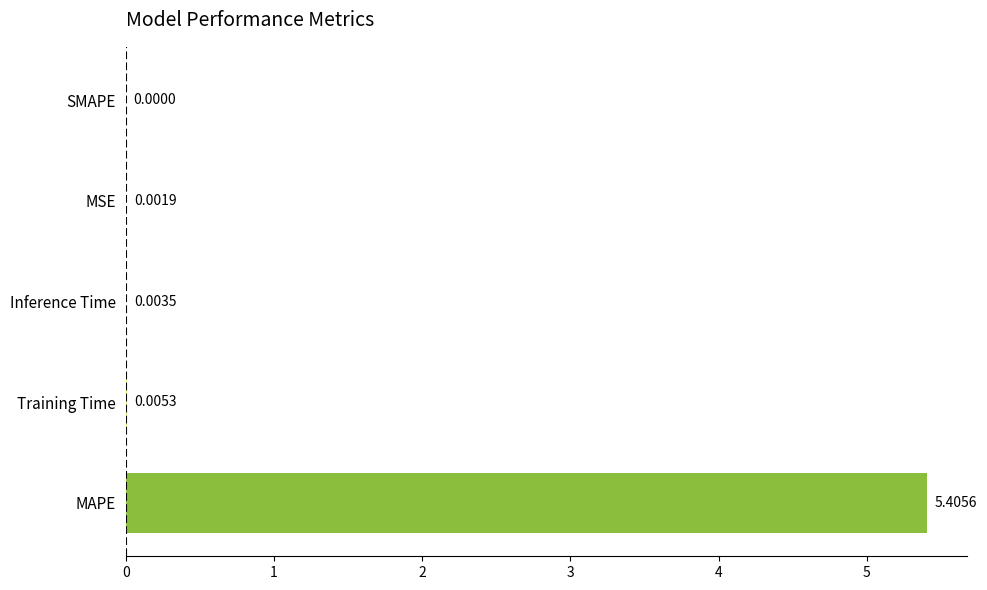

Where is the data nearest to the value 2?

Training Time